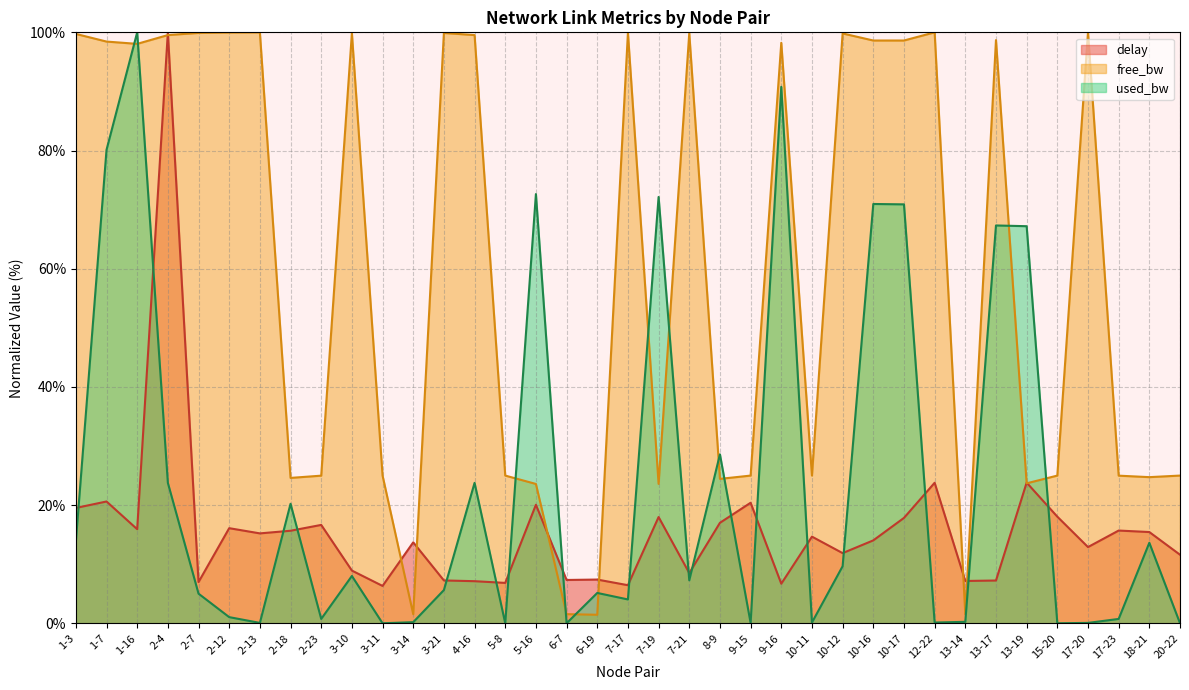

How many categories are shown in the chart?

37